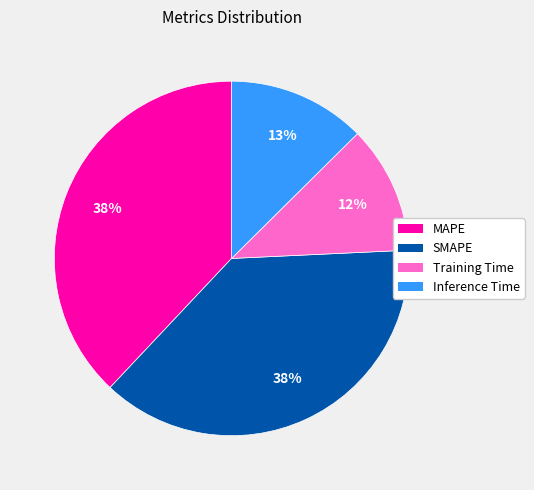

Does any single category account for the majority?

No